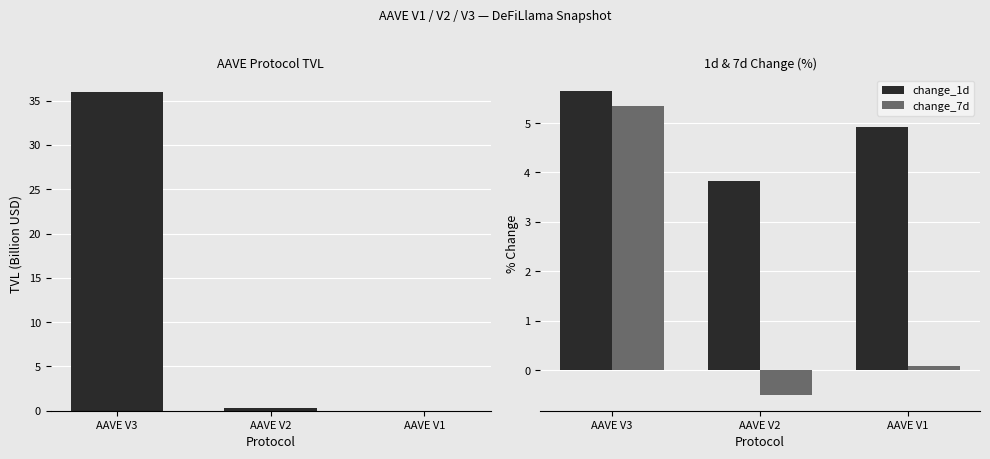

Reading left to right, extract all data points from this chart.

tvl: 36.0	0.3	0.0
change_1d: 5.7	3.8	4.9
change_7d: 5.3	-0.5	0.1